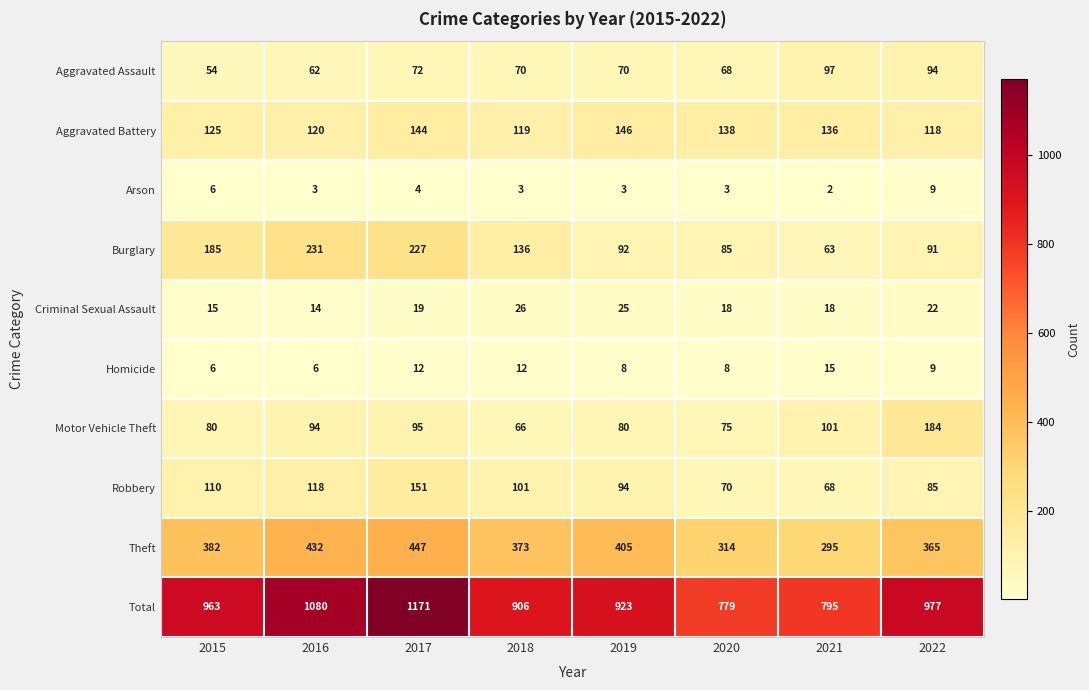

Count the number of categories in the chart.

8